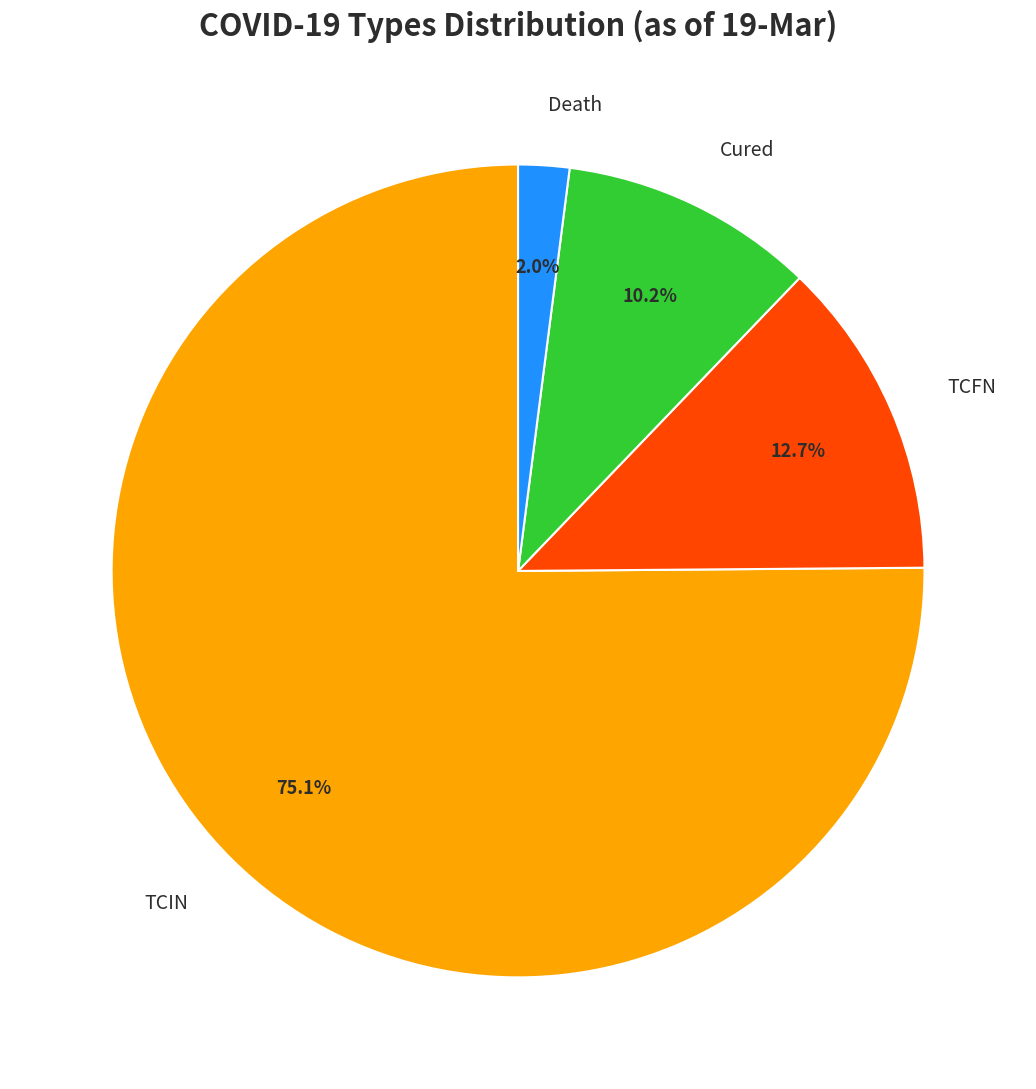

Rank the categories by value from highest to lowest.

TCIN, TCFN, Cured, Death